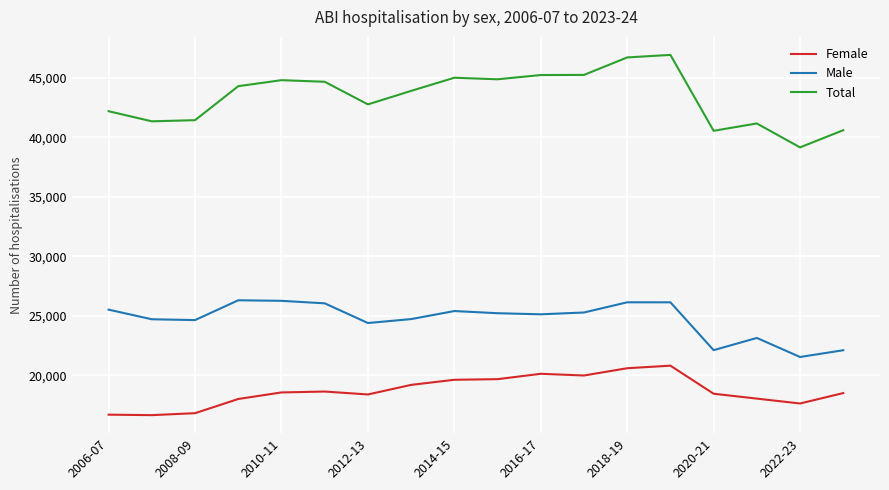

Which series has the largest total across all categories?

Total